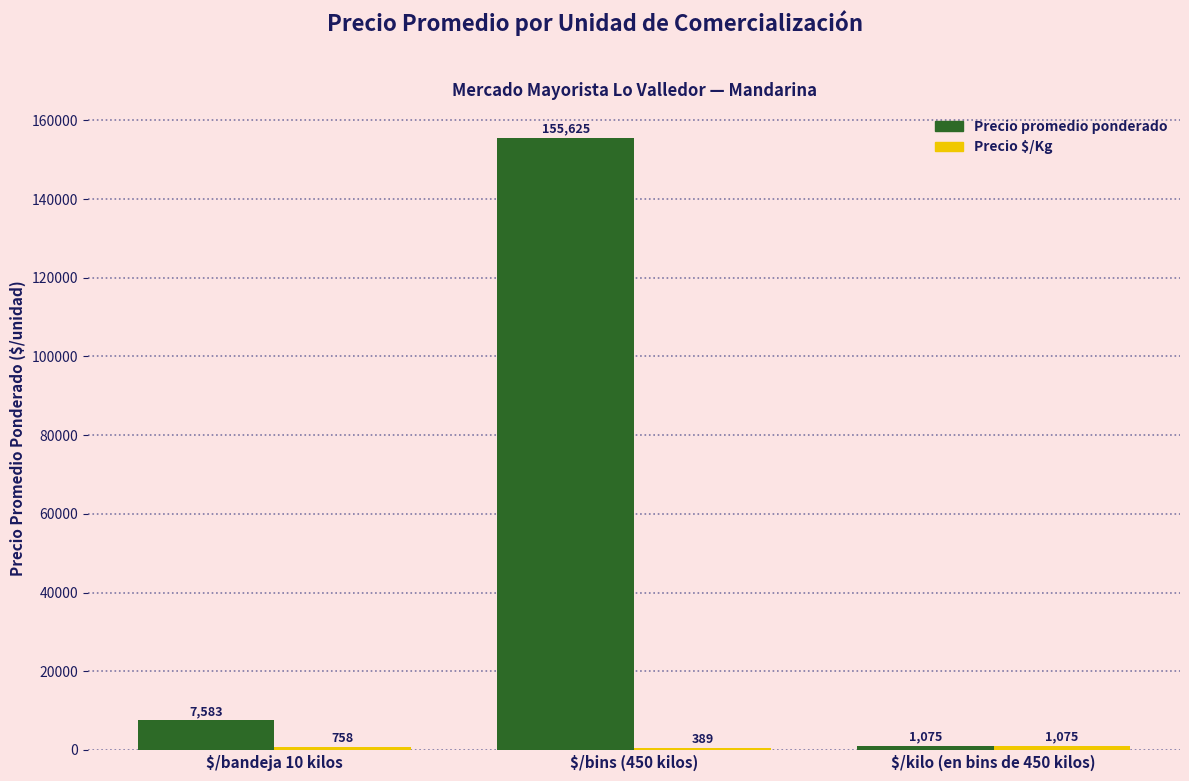

At which category does the chart reach its peak across all series?

$/bins (450 kilos)